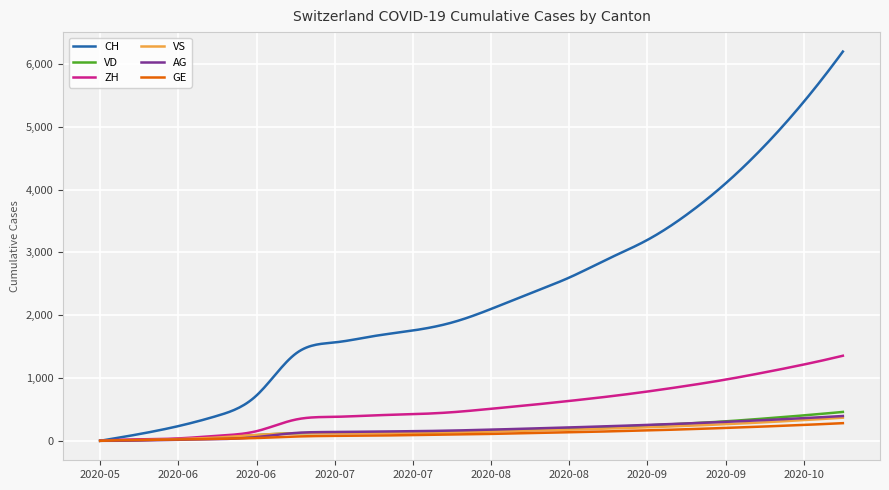

What is the highest value of the AG series?

395.0